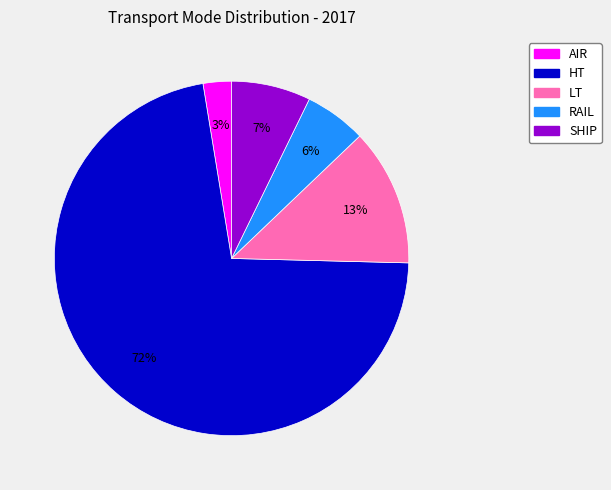

Which slice is the smallest?

AIR